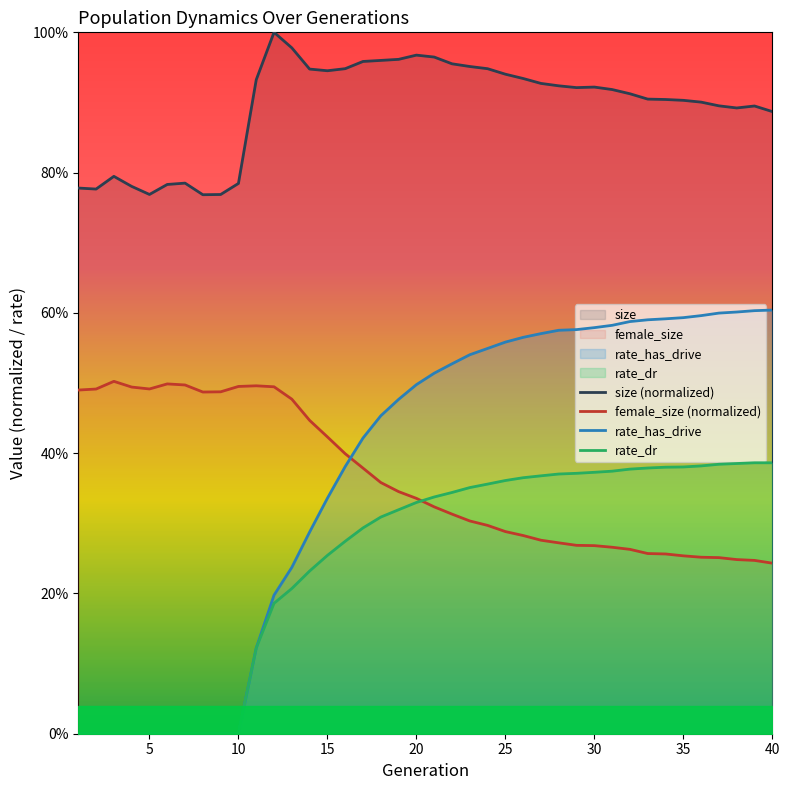

What is the value of the rate_has_drive point at the 38th from the left?

0.6